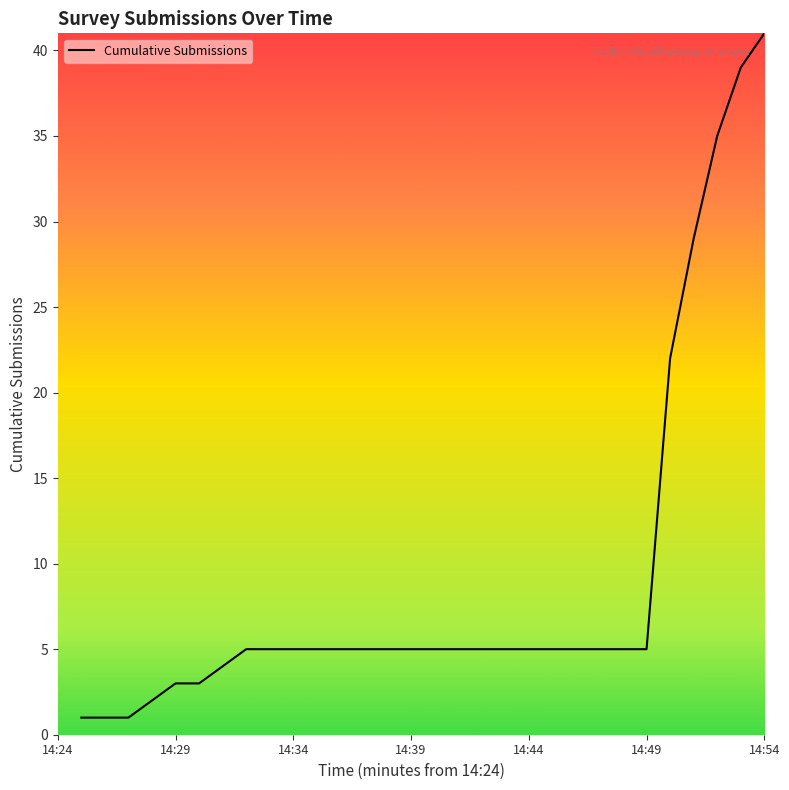

What is the maximum value shown in the chart?

41